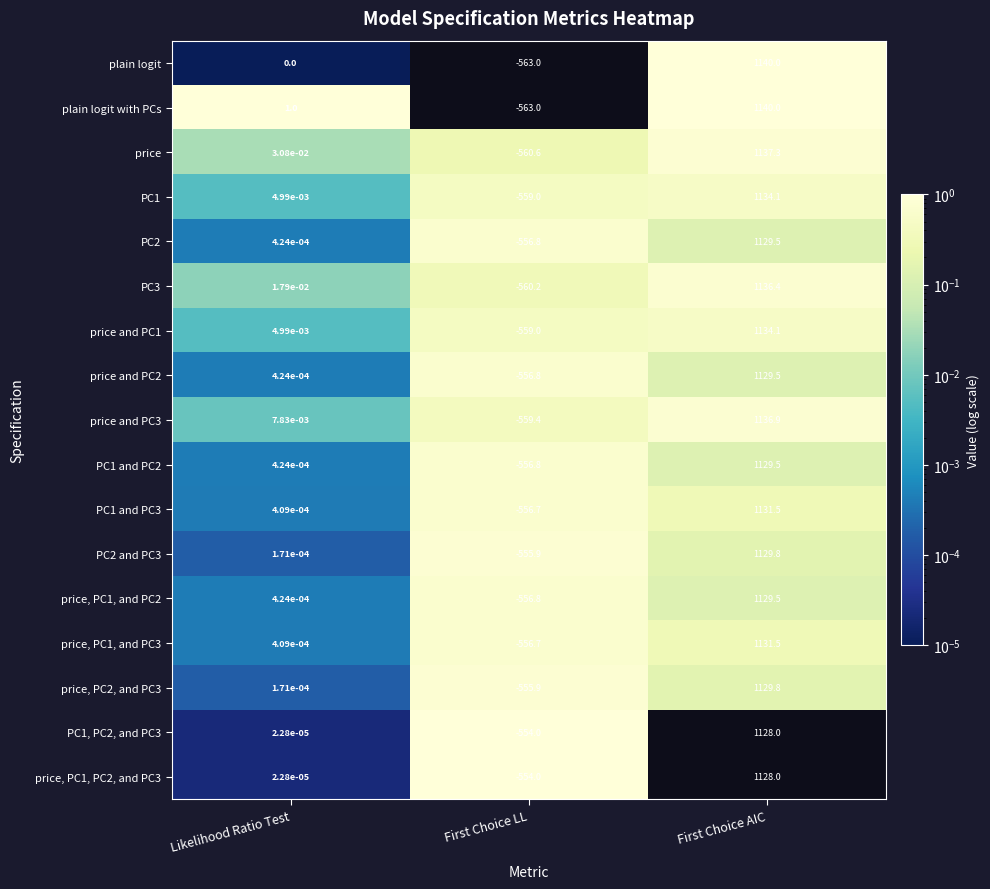

The PC1 and PC2 series shows -556.8 at First Choice LL. True or false?

True